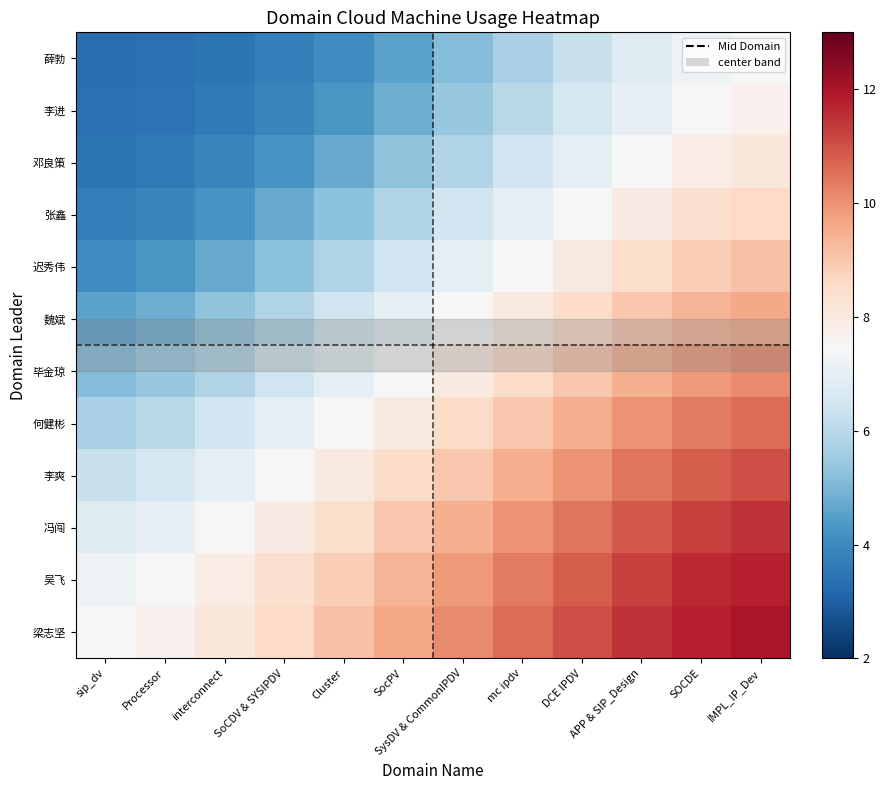

What is the difference between the highest and lowest values at SoCDV & SYSIPDV?

4.9